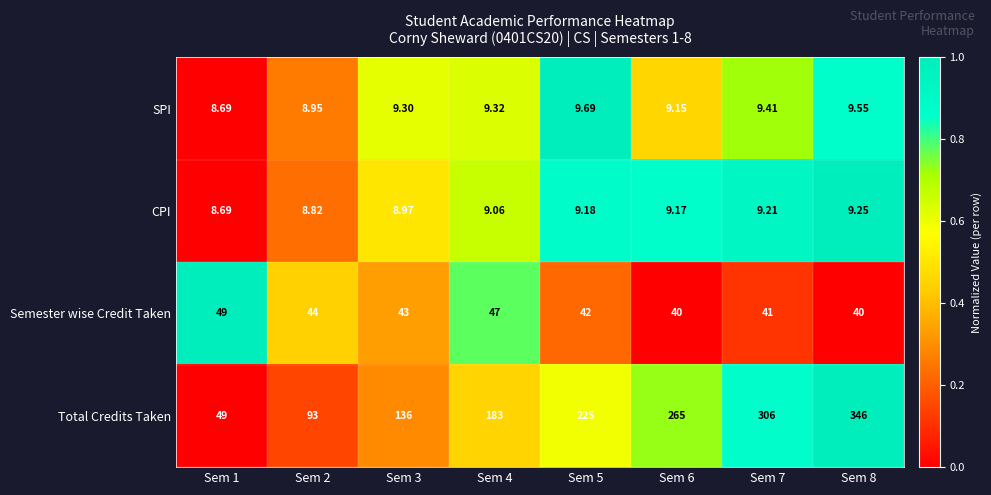

List the series in order of their peak value, highest first.

Total Credits Taken, Semester wise Credit Taken, SPI, CPI